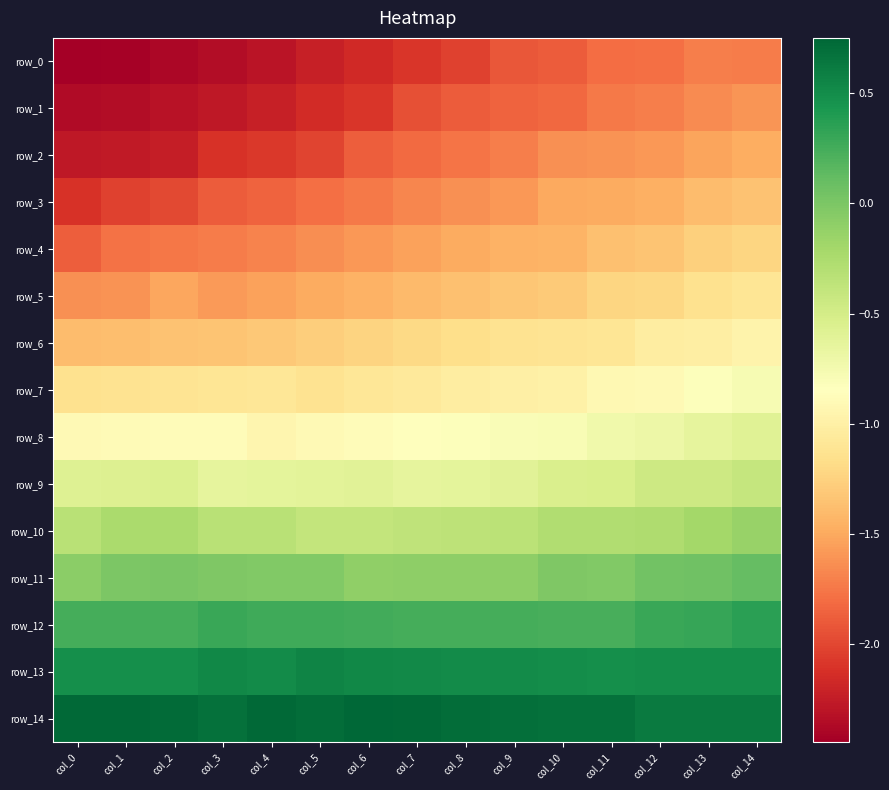

What is the maximum value for row_1?

-1.6